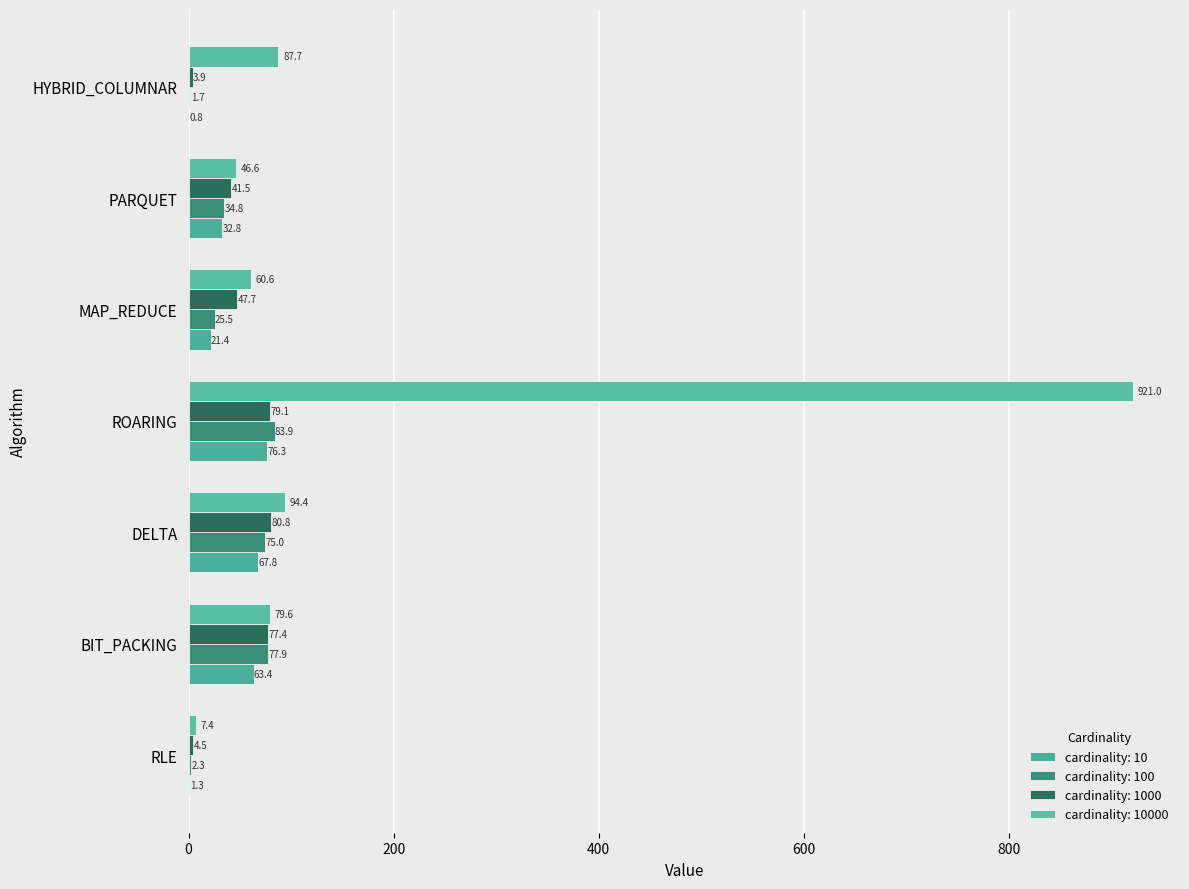

Count the number of categories in the chart.

7